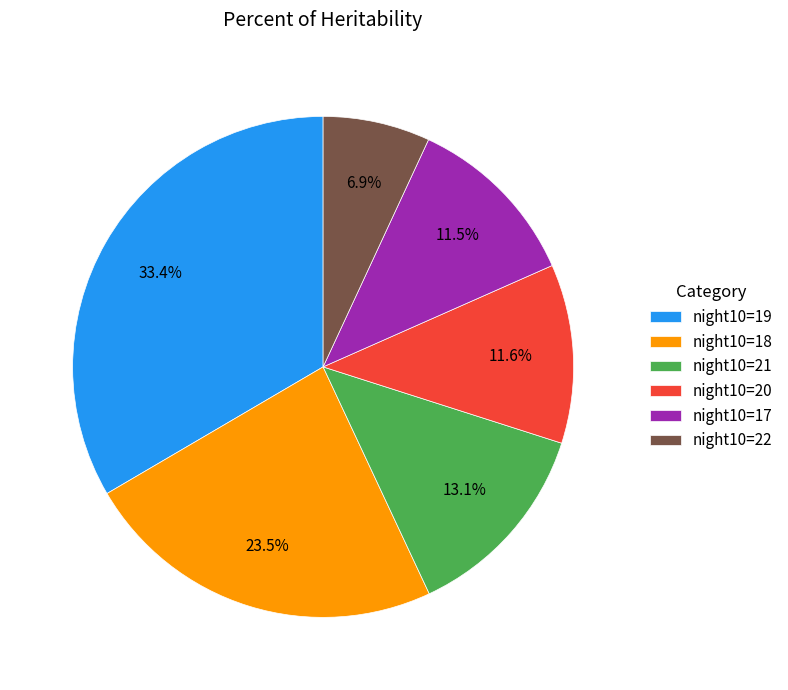

What is the smallest slice in the pie chart?

night10=22